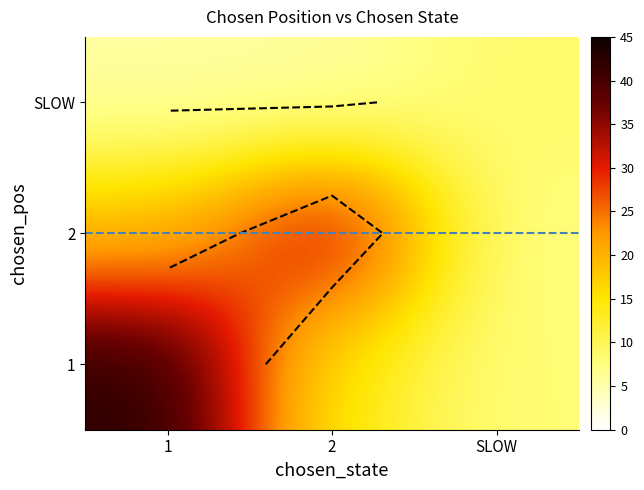

What is the average value?

16